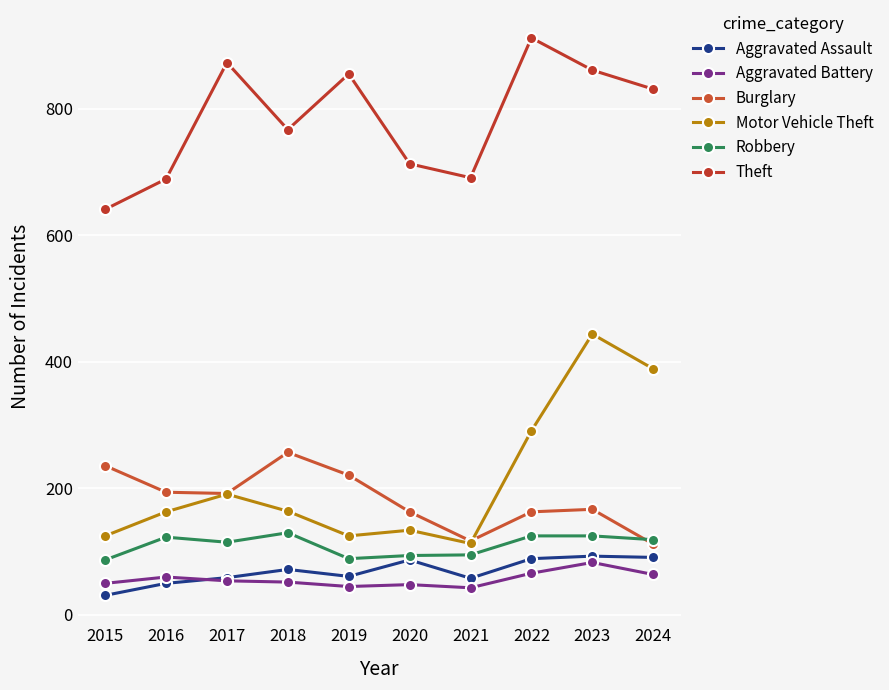

What is the greatest value displayed?

912